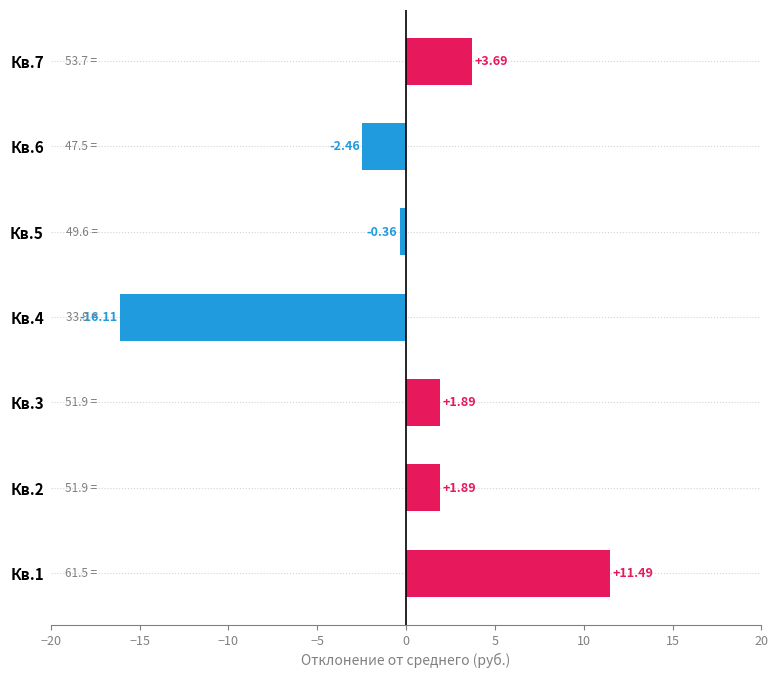

Between Кв.1 and Кв.2, which is larger?

Кв.1